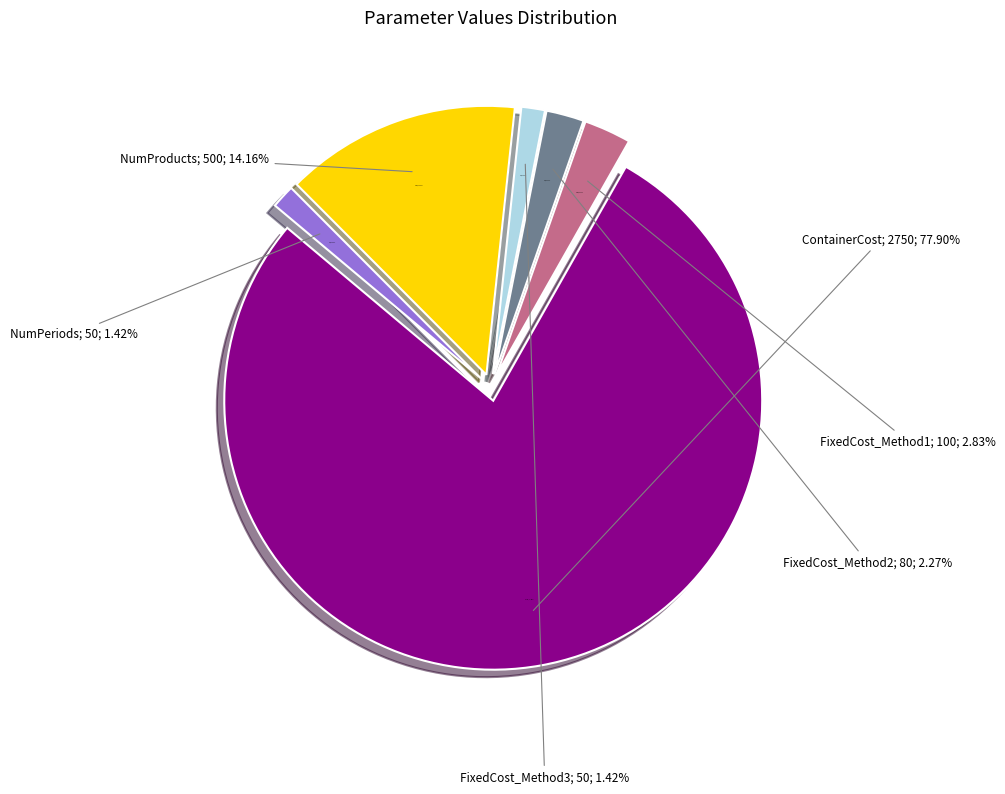

To the nearest percent, what is the difference between the largest and smallest slice percentages?

76%